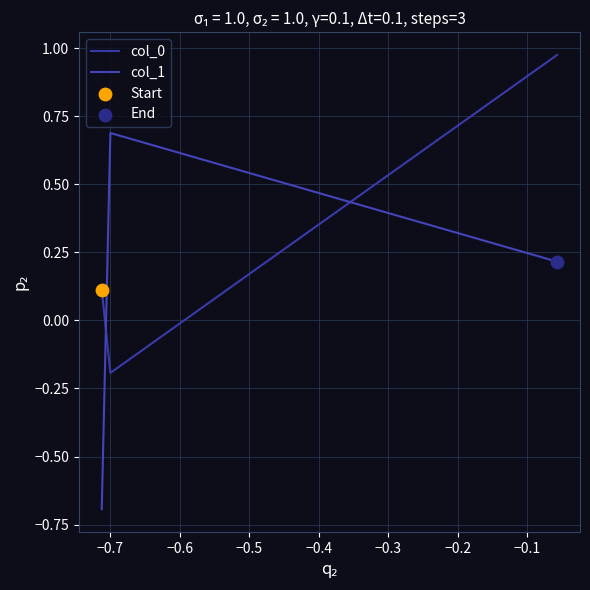

At which category is the sum across all series the highest?

−0.6